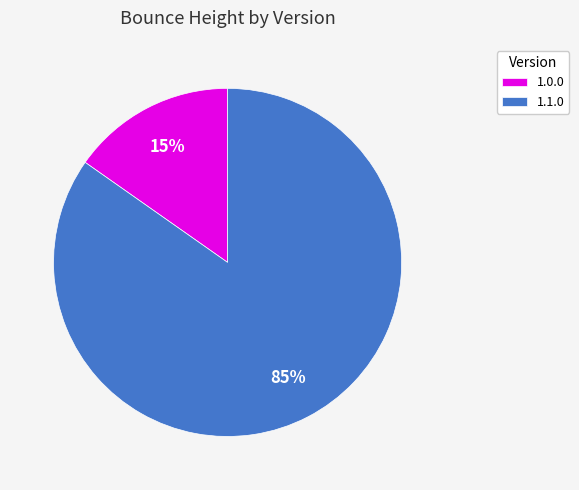

Count the number of slices in the pie.

2